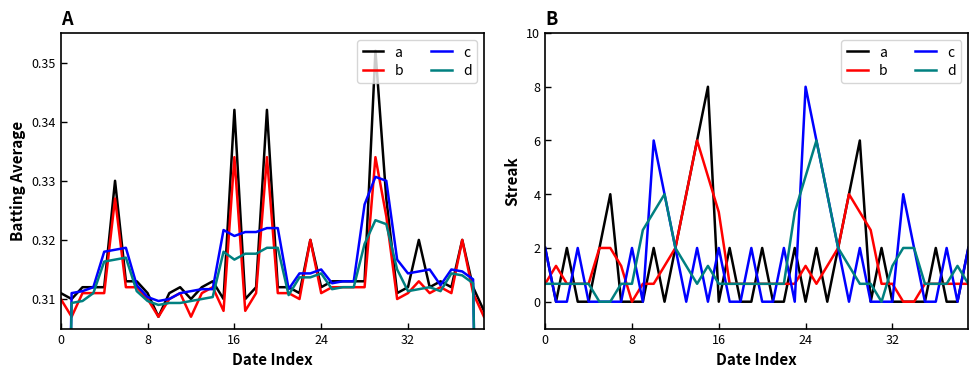

Where is the first local maximum for d?

11